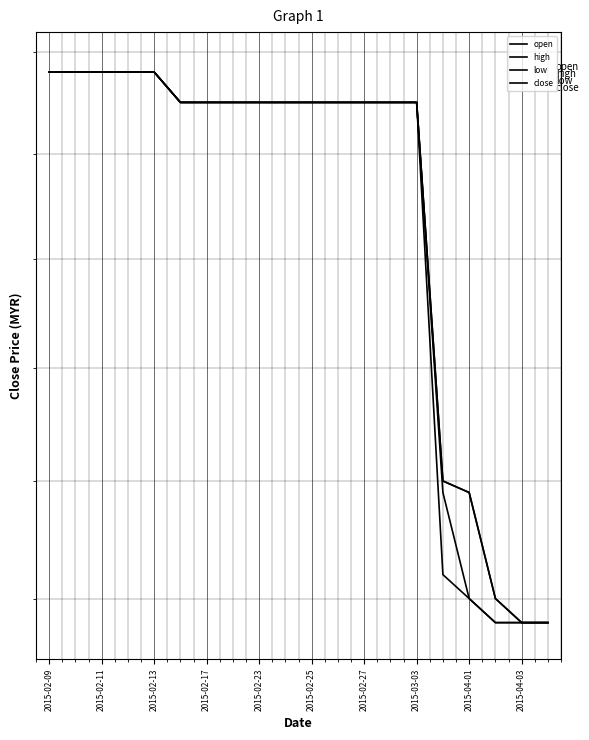

True or false: high has a value of 3.0 at 2015-02-09.

True